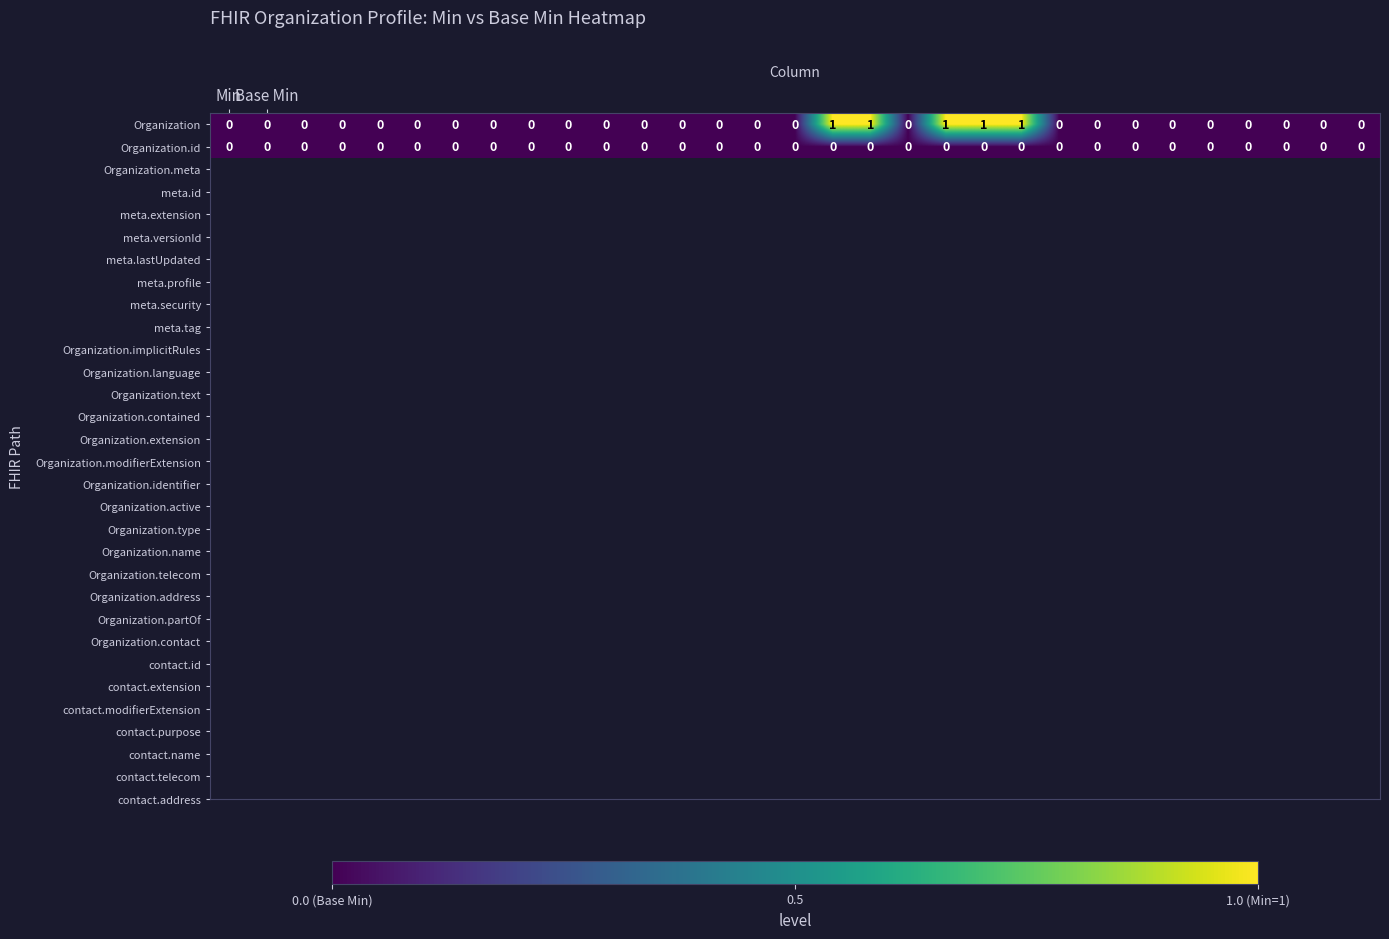

Rank the series by their maximum value, from lowest to highest.

Organization.id, Organization